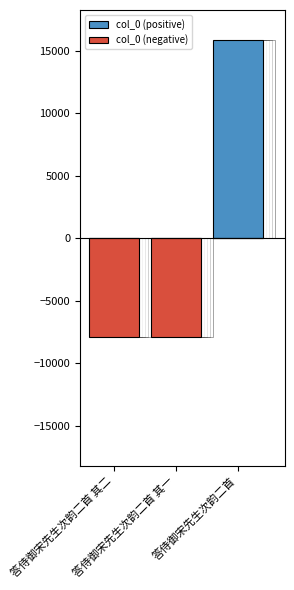

What is the label of the 2nd bar from the right?

答侍御宋先生次韵二首 其一